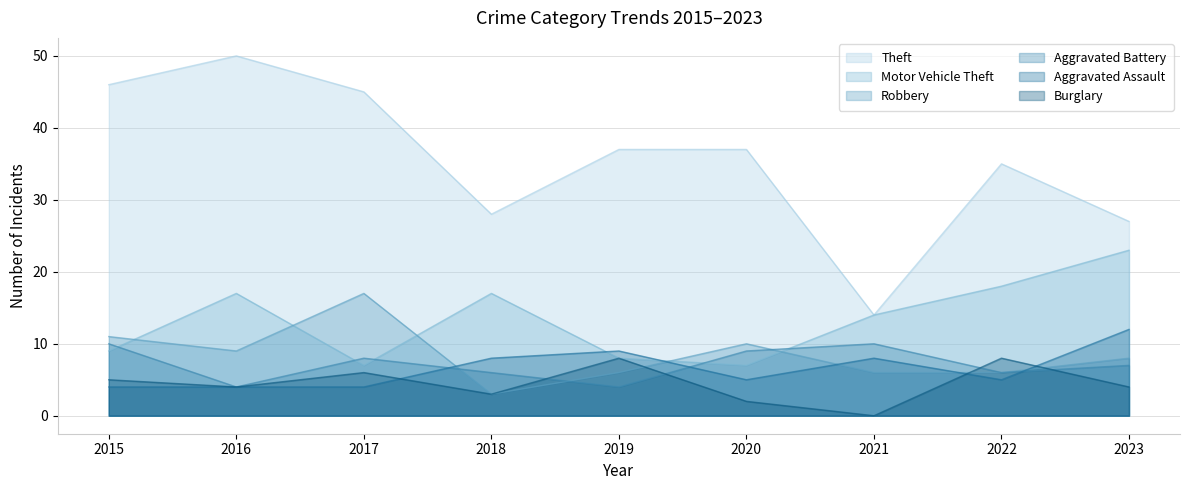

Rank the series by their maximum value, from lowest to highest.

Burglary, Aggravated Battery, Aggravated Assault, Robbery, Motor Vehicle Theft, Theft